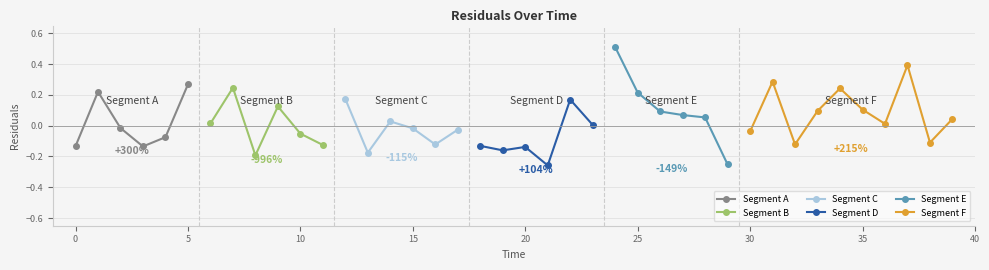

Does the chart have visible grid lines?

Yes